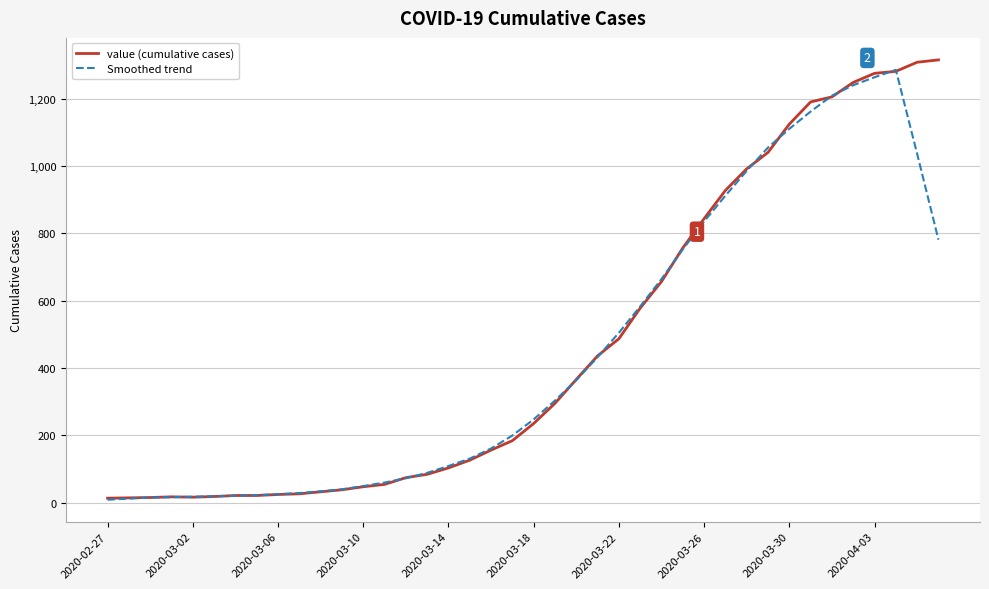

What is the greatest value displayed?

1316.0